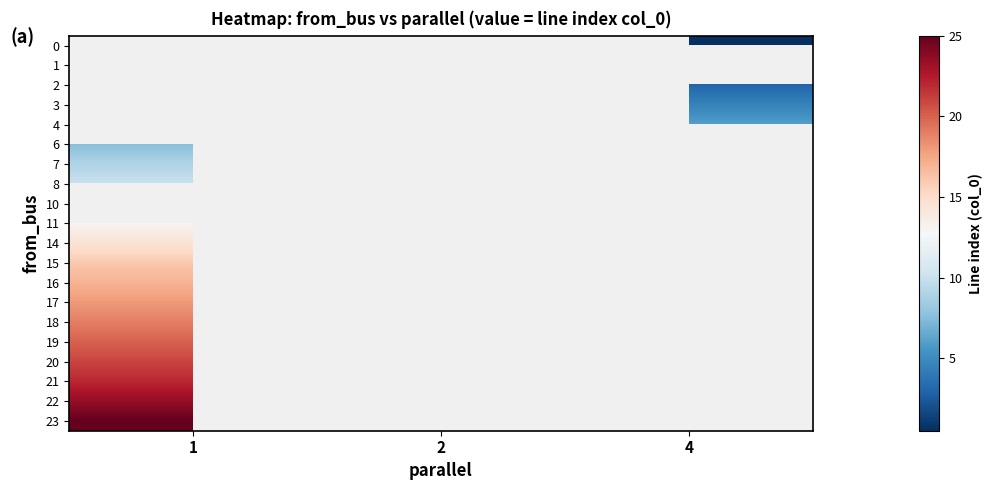

Which has a higher value, 4 or 1?

1